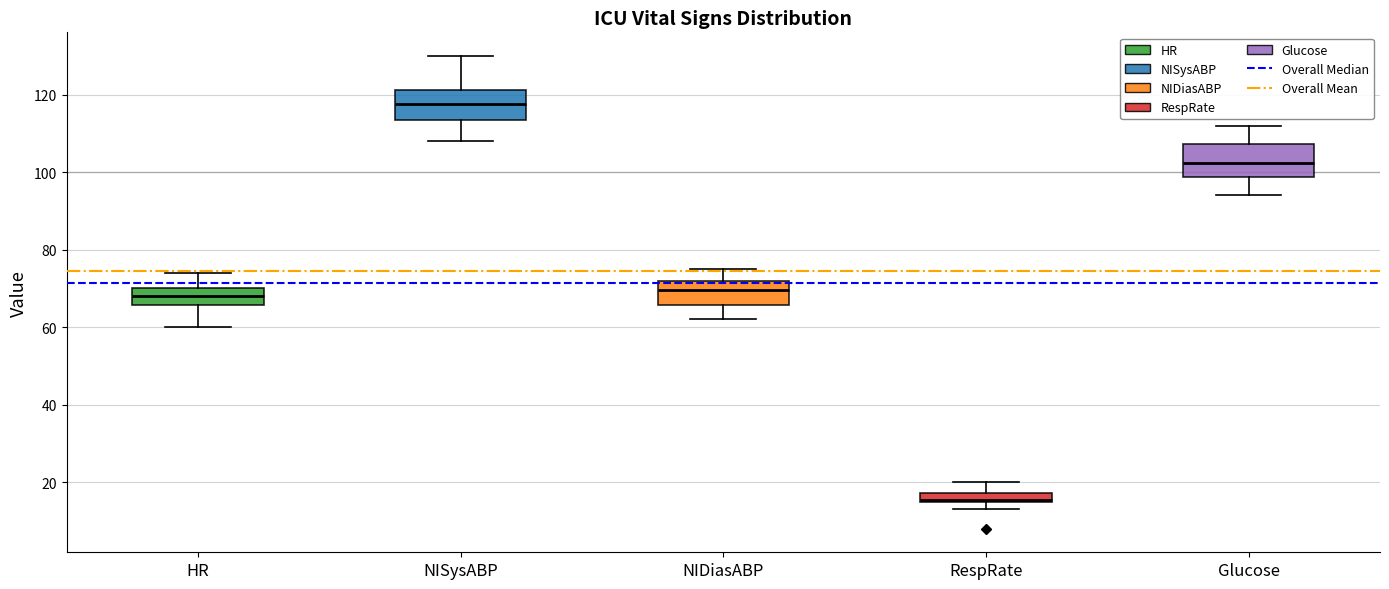

Where is the lower edge of the box for Glucose on the y-axis? The values are not printed on the chart, so give them approximately, as read against the axis.

98